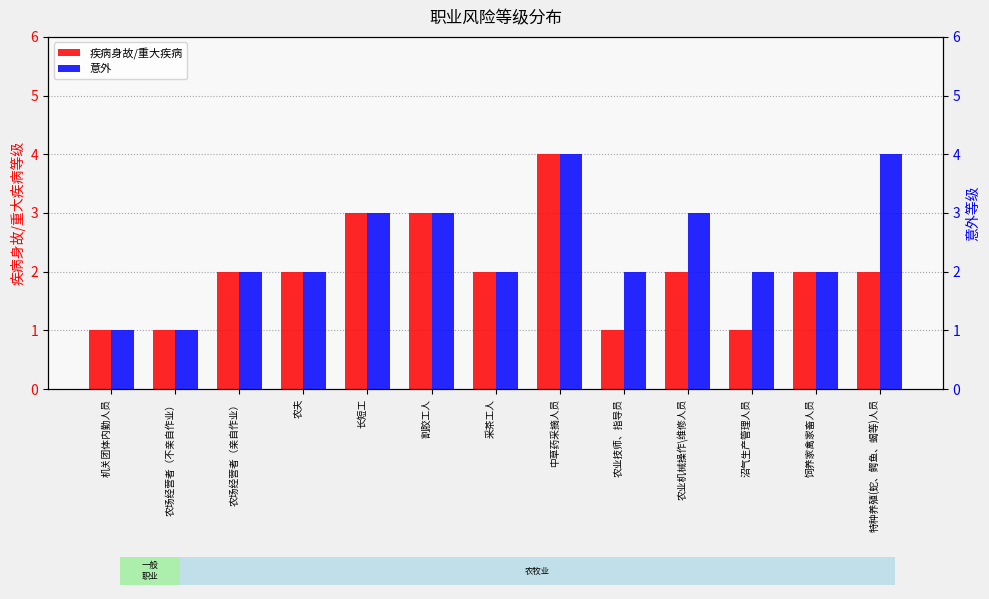

What position from the right is 饲养家禽家畜人员?

2